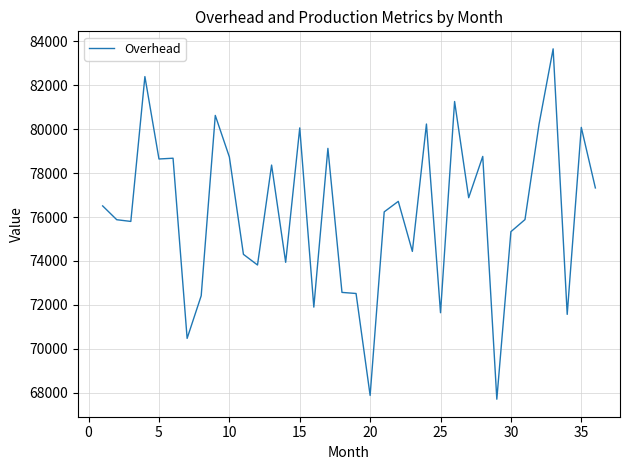

What is the smallest value displayed?

67699